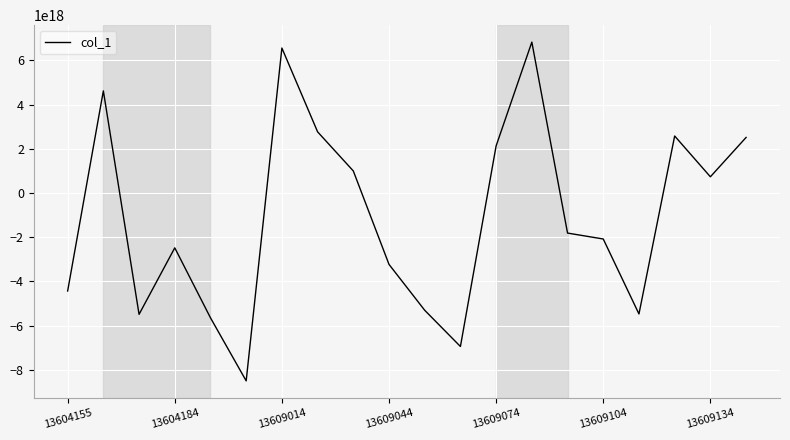

The value at 13604184 is -1578883805261306880. True or false?

False